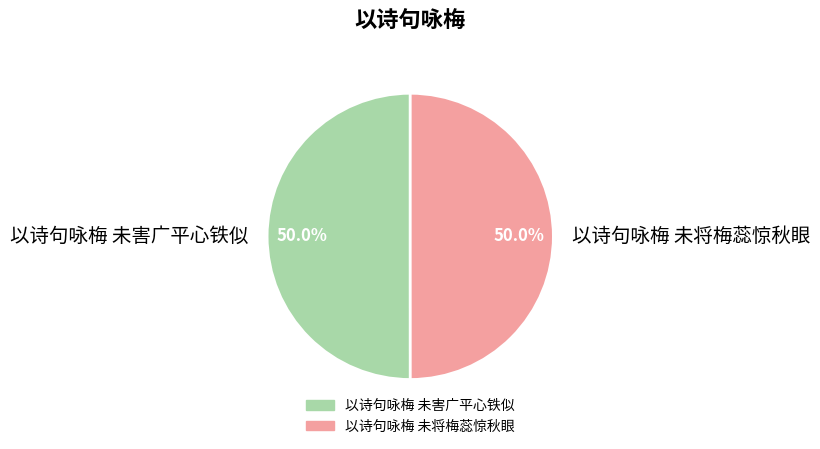

True or false: 以诗句咏梅 未将梅蕊惊秋眼 accounts for 44% of the total.

False